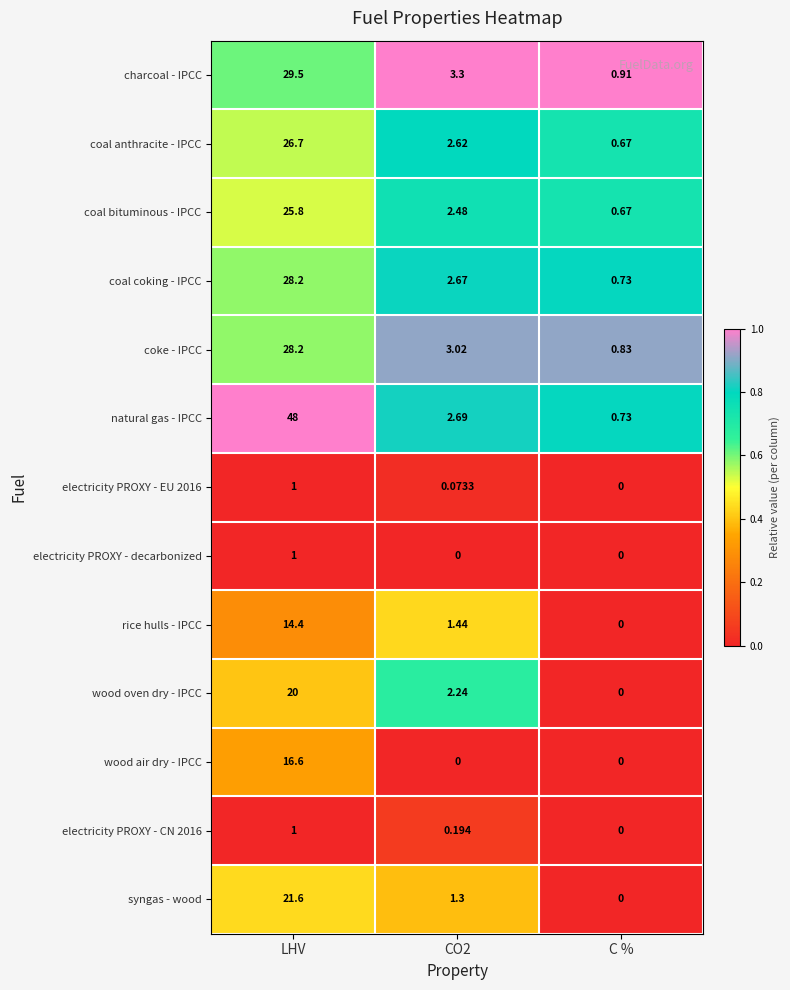

Where does the syngas - wood series first go above 1?

LHV